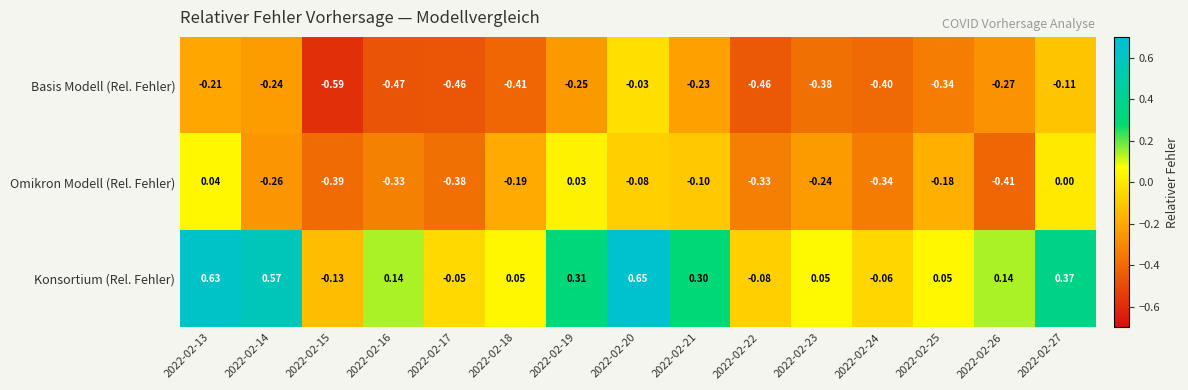

How many data points in Omikron Modell (Rel. Fehler) are less than 0?

12